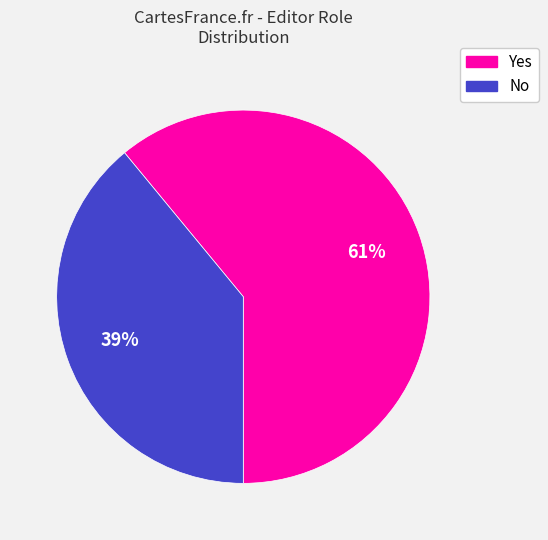

To the nearest percent, what percentage of the pie is No?

39%